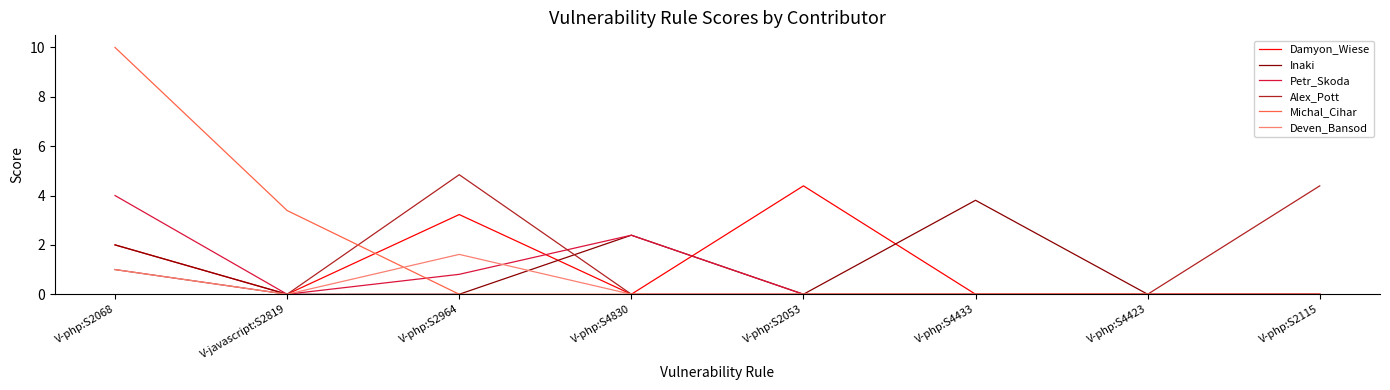

The Damyon_Wiese series shows 4.4 at V-php:S2053. True or false?

True